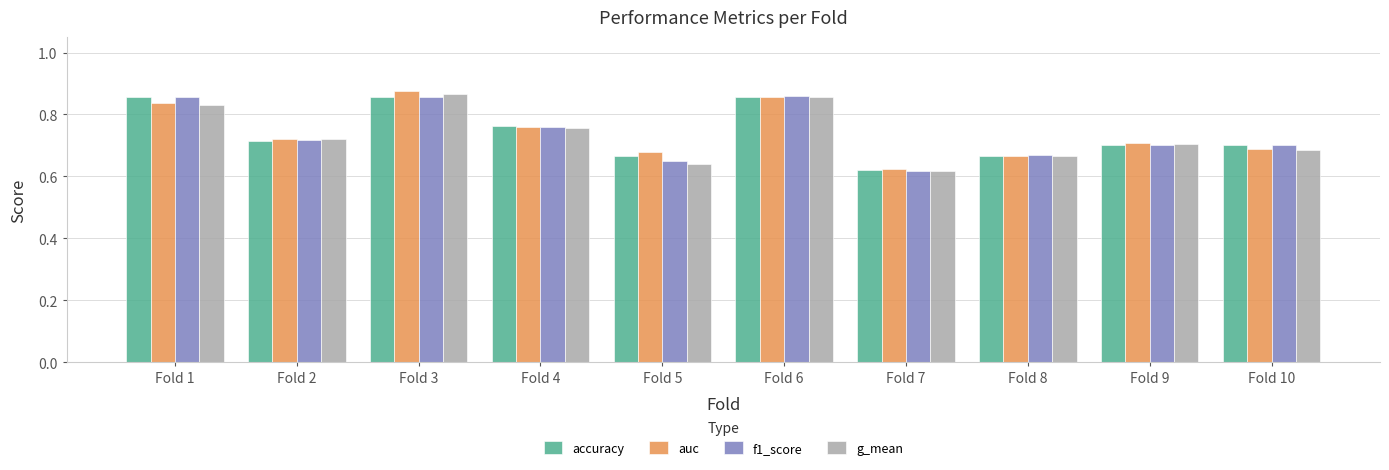

The f1_score series shows 0.7 at Fold 9. True or false?

True